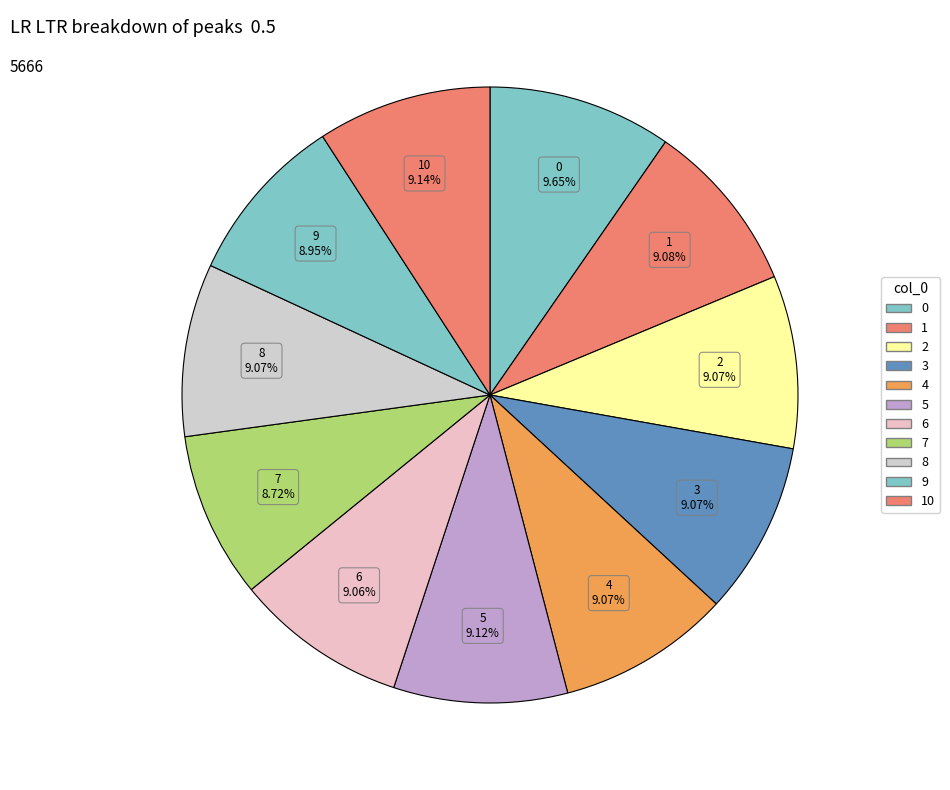

Does any single category account for the majority?

No